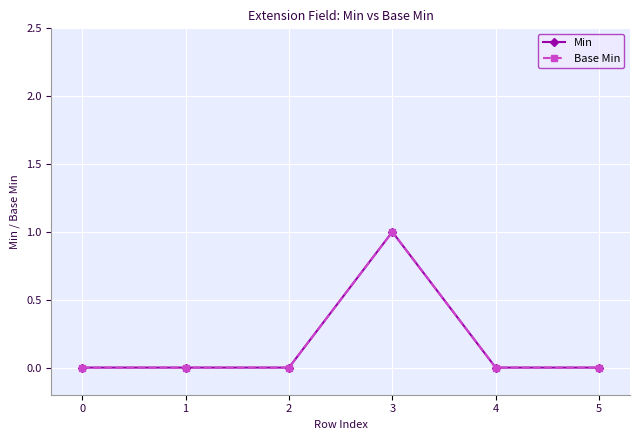

Does the chart have visible grid lines?

Yes